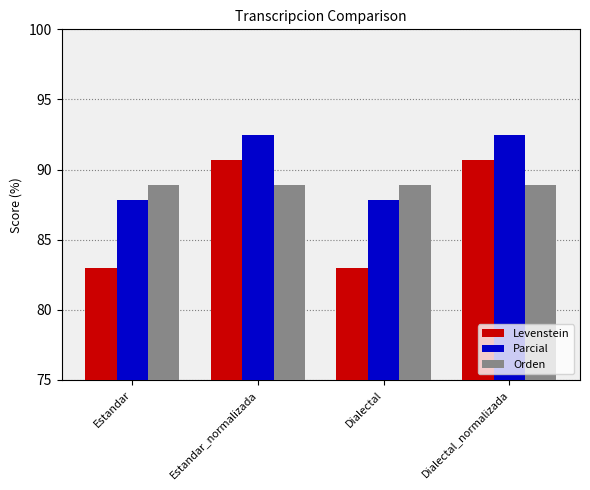

The Levenstein series shows 90.7 at Dialectal_normalizada. True or false?

True